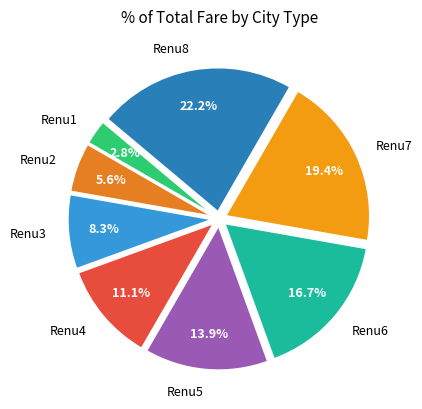

Which has a higher value, Renu1 or Renu8?

Renu8